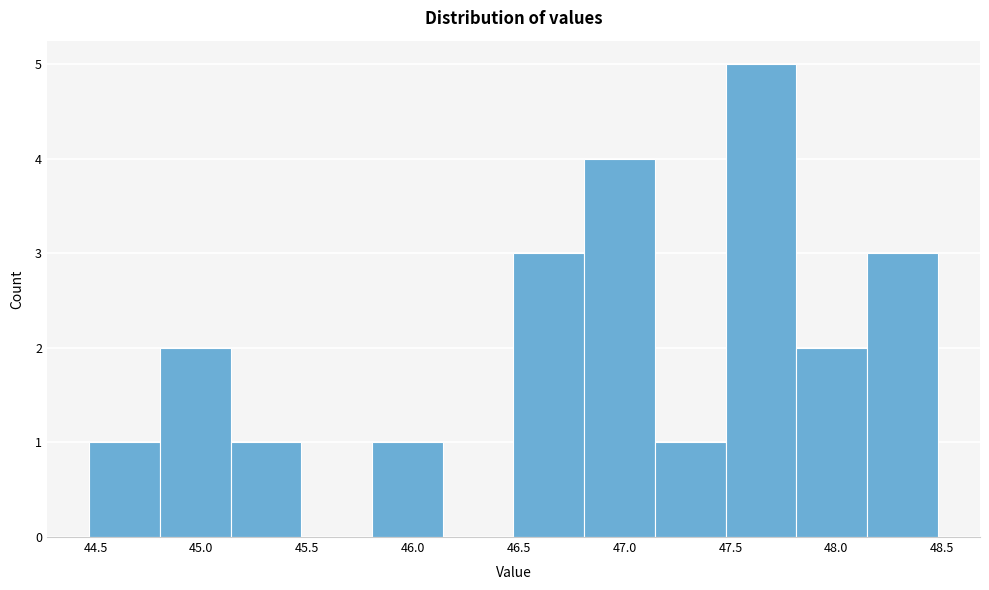

Over which range of the x-axis is the bar tallest?

47.50 to 47.80